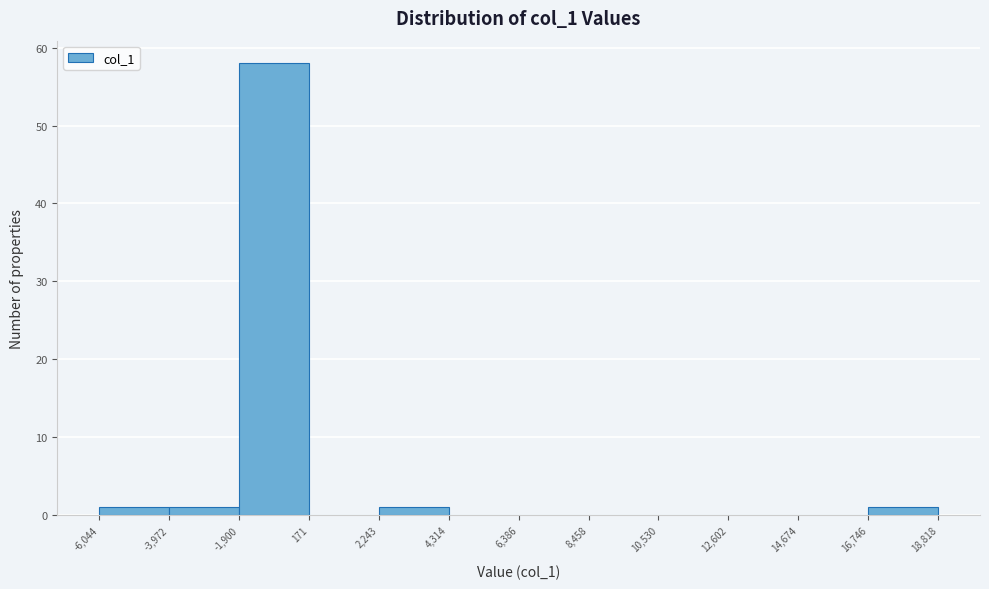

Which range on the x-axis has the tallest bar?

-1,900 to 171